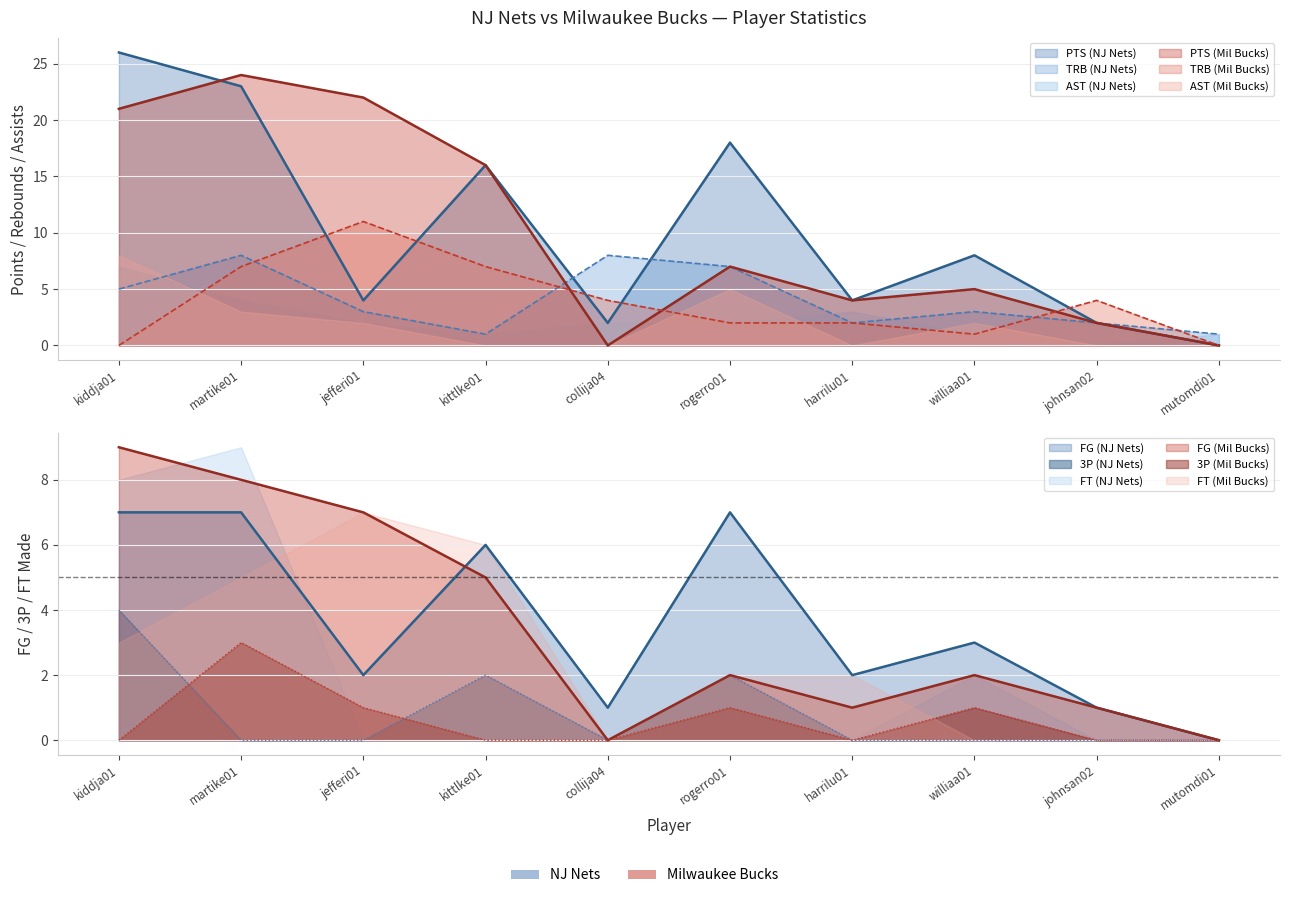

The value of FG (NJ Nets) at mutomdi01 is 3. True or false?

False